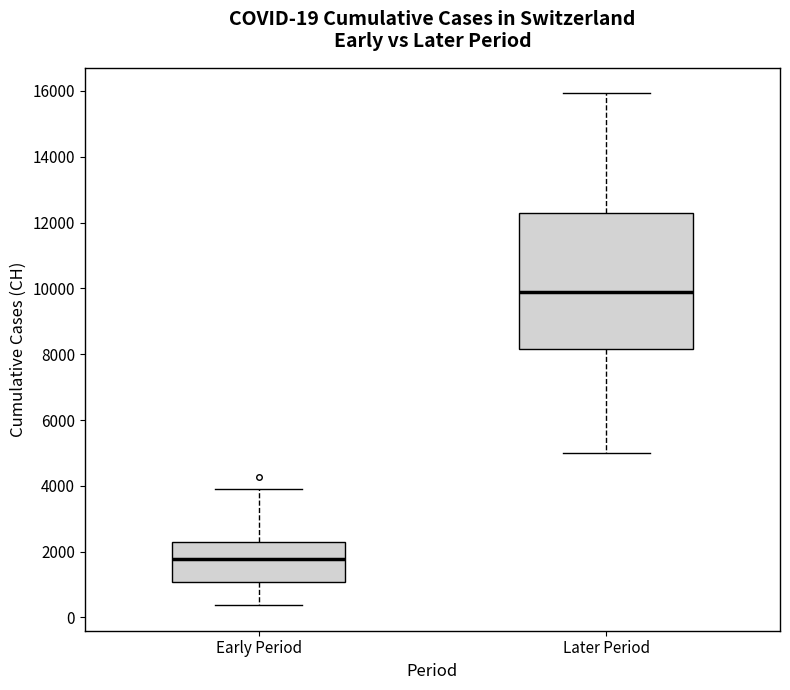

Which box's median line is the lowest?

Early Period